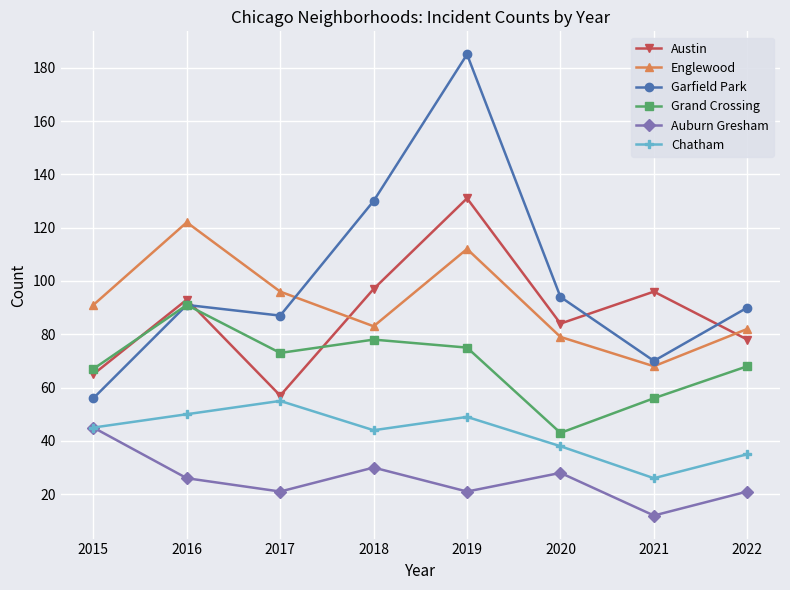

True or false: Chatham and Englewood intersect in this chart.

False